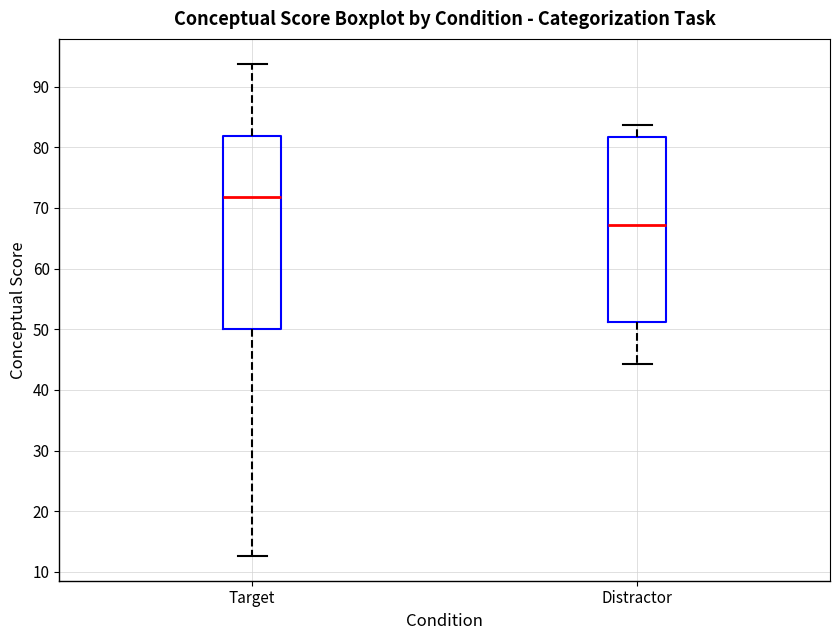

Where does the median line of the box for Target sit on the y-axis? The values are not printed on the chart, so give them approximately, as read against the axis.

72